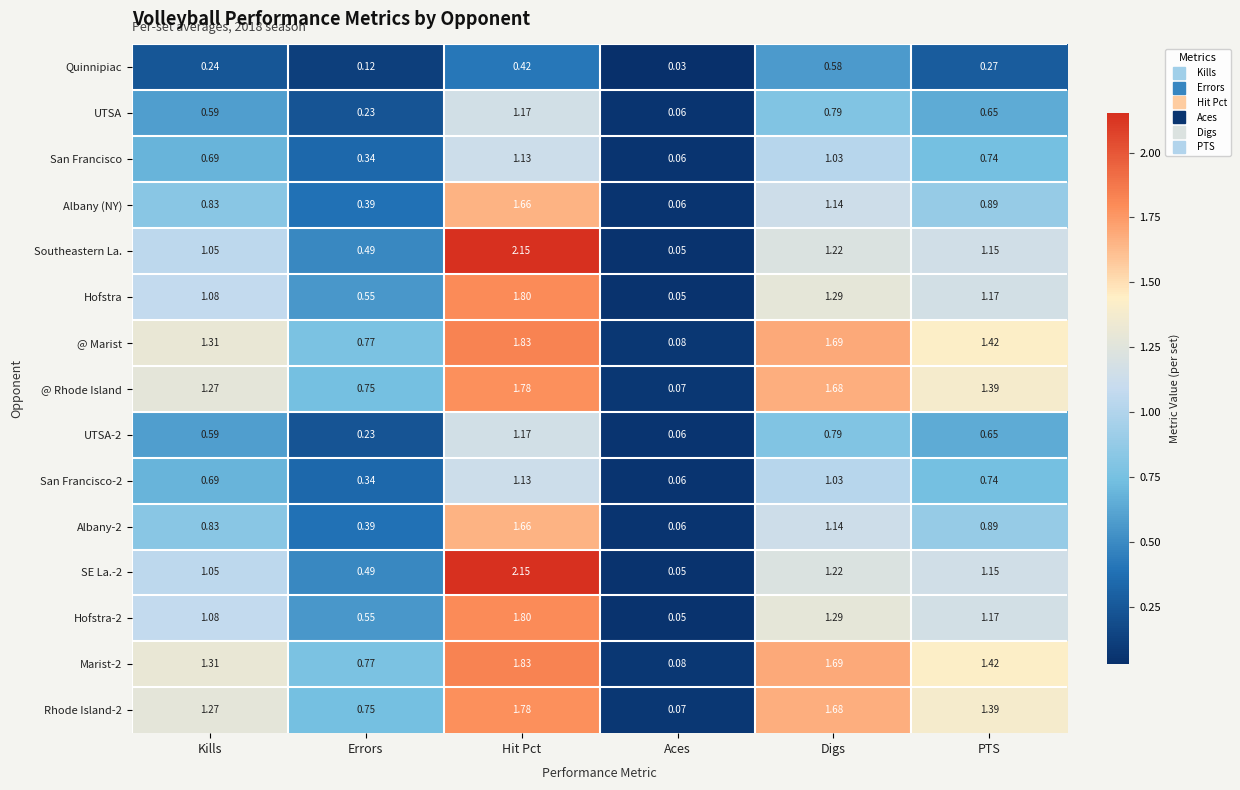

Which category has the highest value across all series?

Hit Pct